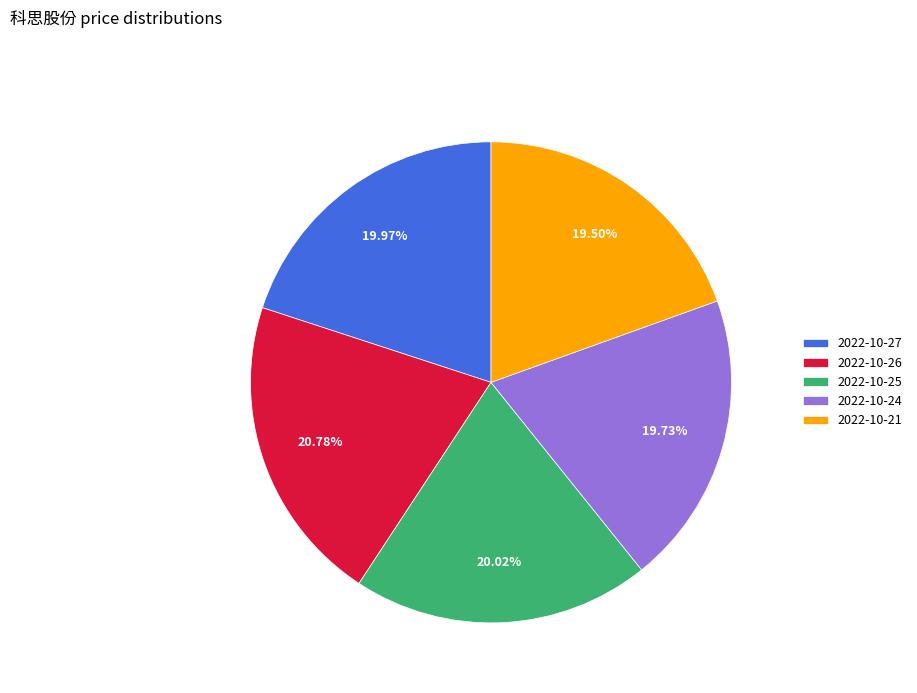

What is the largest slice in the pie chart?

2022-10-26